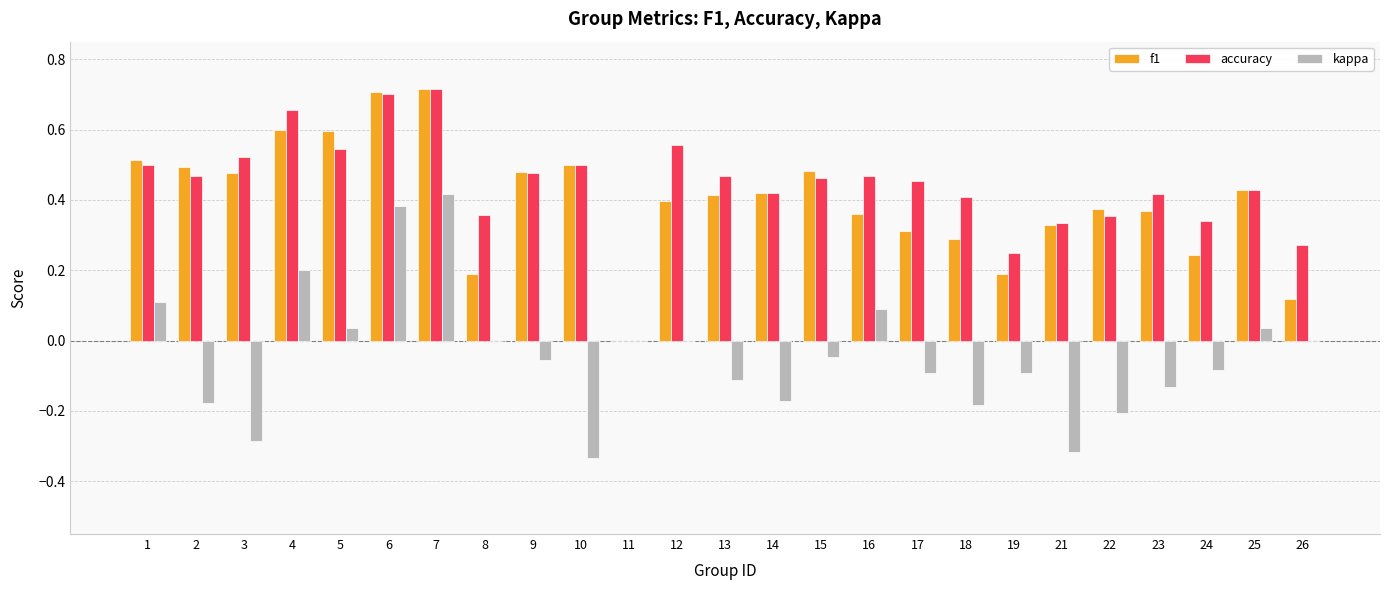

Is the value of kappa at 26 greater than the value of accuracy at 19?

No